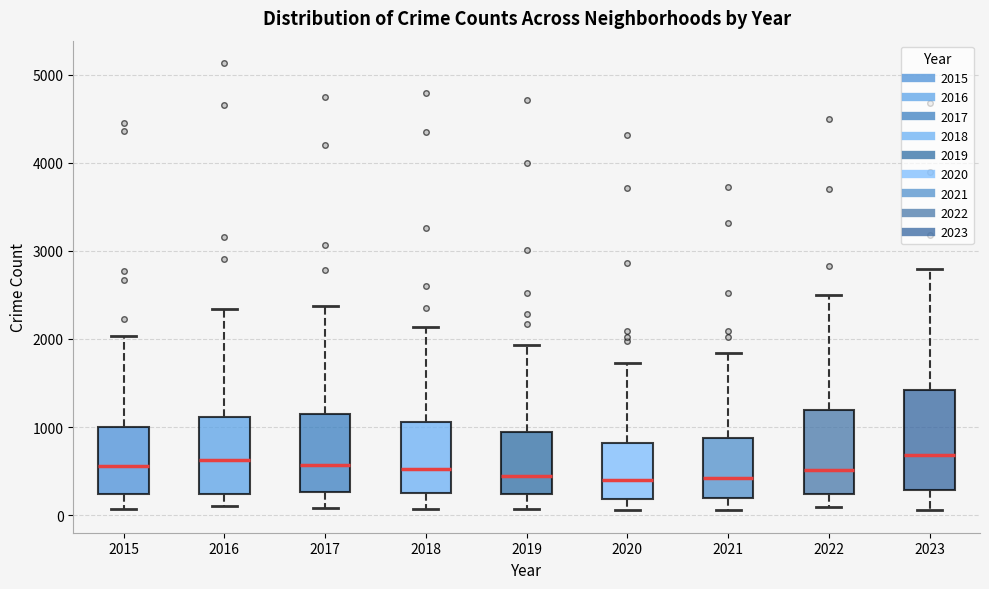

Where does the upper whisker of the box at x = 2023 end on the y-axis? The values are not printed on the chart, so give them approximately, as read against the axis.

2800